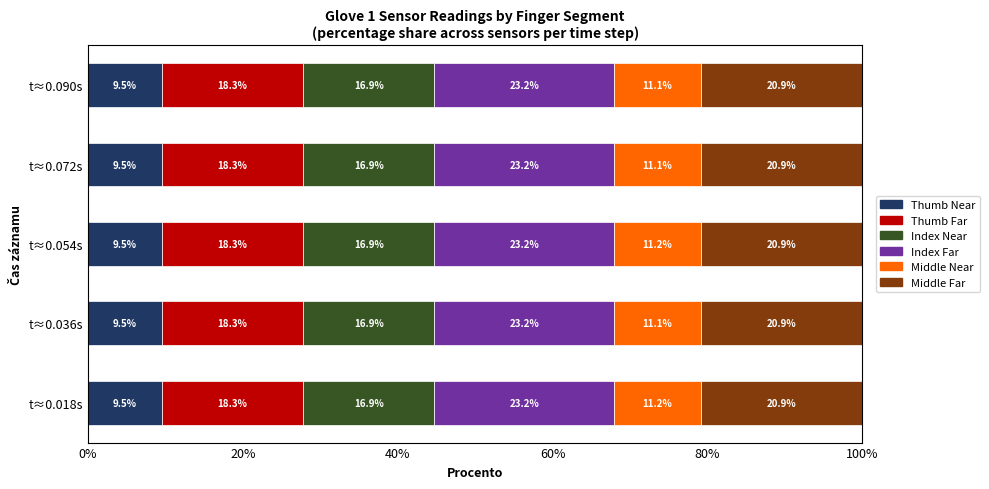

The Thumb Near series shows 9.5 at t≈0.018s. True or false?

True